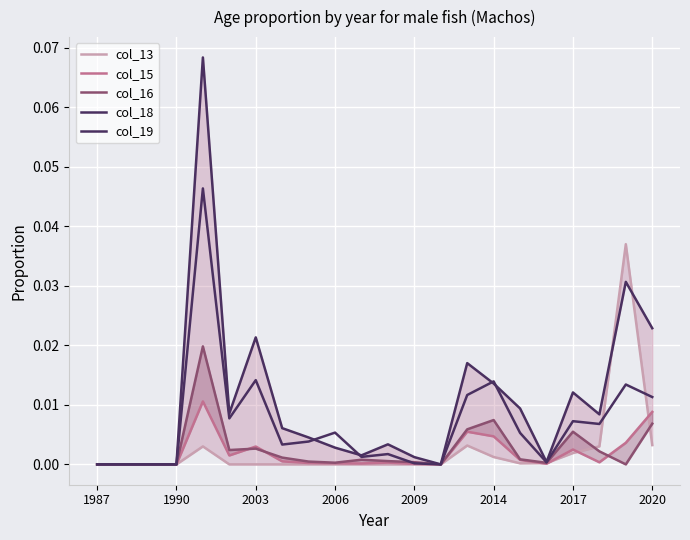

How many positive values does the col_19 series have?

17